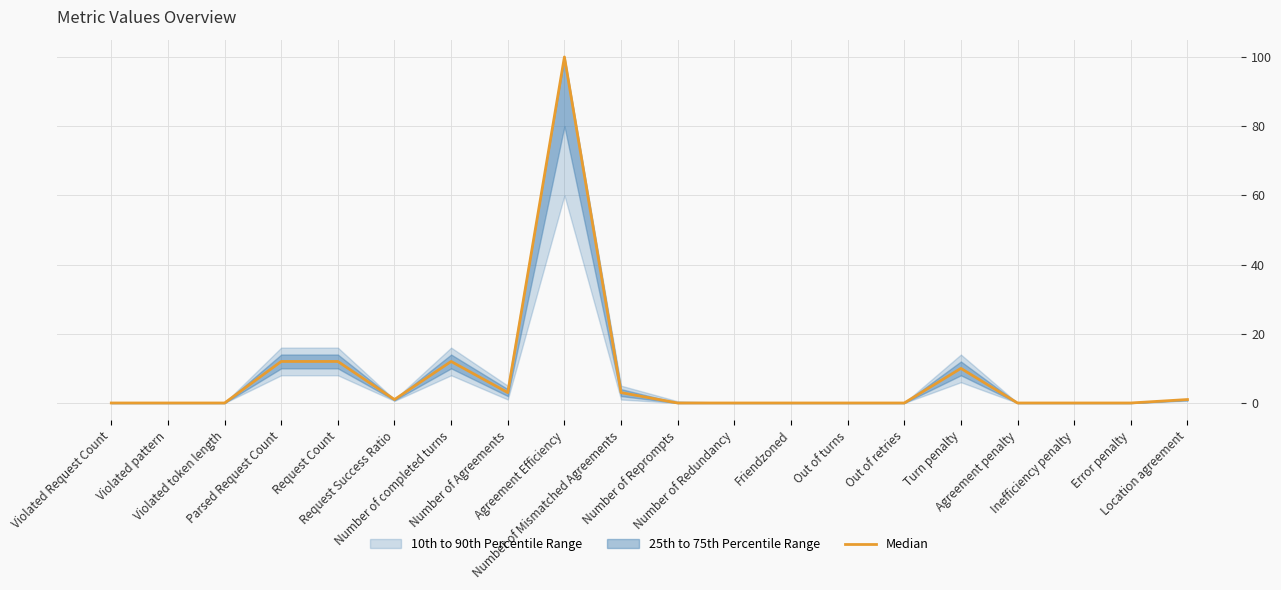

Reading left to right, list all the values displayed in this chart.

Violated Request Count=0	Violated pattern=0	Violated token length=0	Parsed Request Count=12	Request Count=12	Request Success Ratio=1	Number of completed turns=12	Number of Agreements=3	Agreement Efficiency=100	Number of Mismatched Agreements=3	Number of Reprompts=0	Number of Redundancy=0	Friendzoned=0	Out of turns=0	Out of retries=0	Turn penalty=10	Agreement penalty=0	Inefficiency penalty=0	Error penalty=0	Location agreement=1